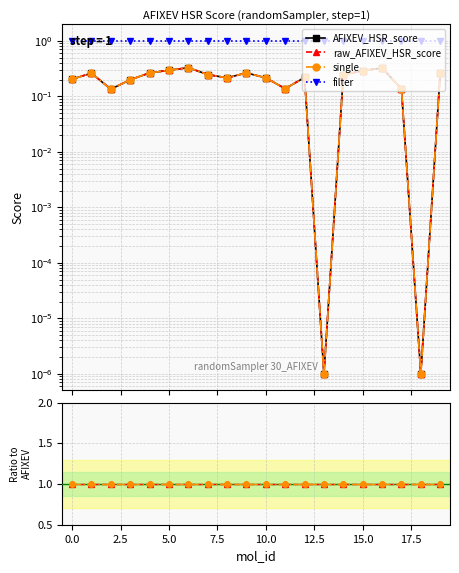

How many lines are shown in the chart?

4